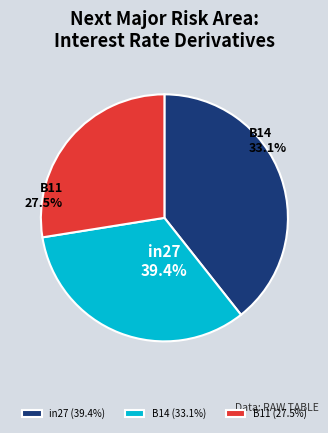

Which slice is the largest?

in27